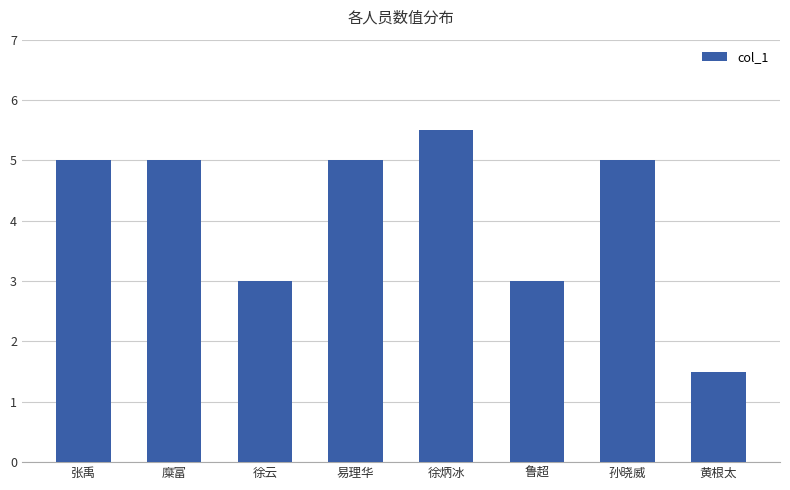

Between 徐云 and 易理华, which is larger?

易理华